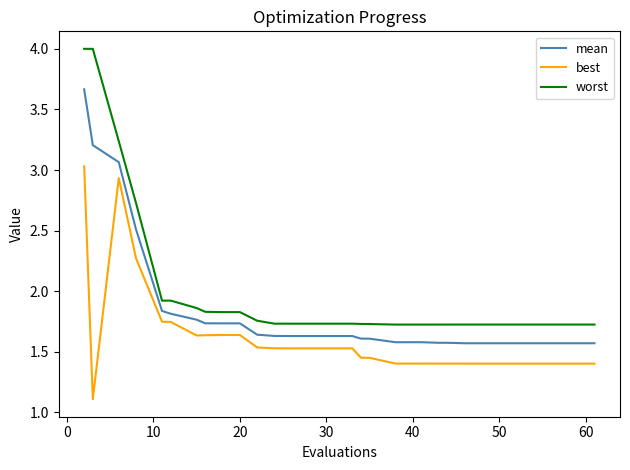

What are all the series names shown in the legend?

mean, best, worst